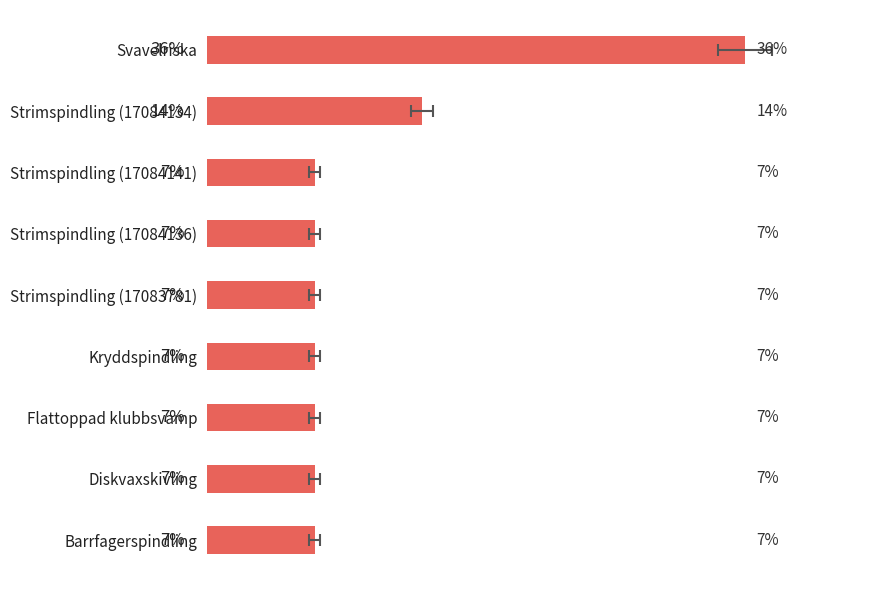

What is the minimum value shown in the chart?

7.1